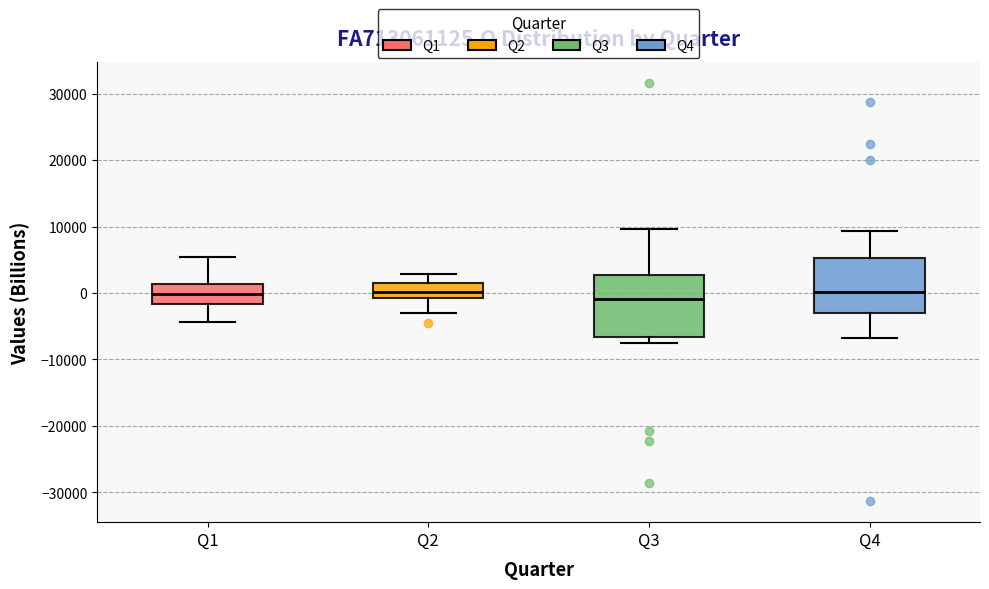

Comparing the boxes themselves (not the whiskers), which one is the tallest?

Q3